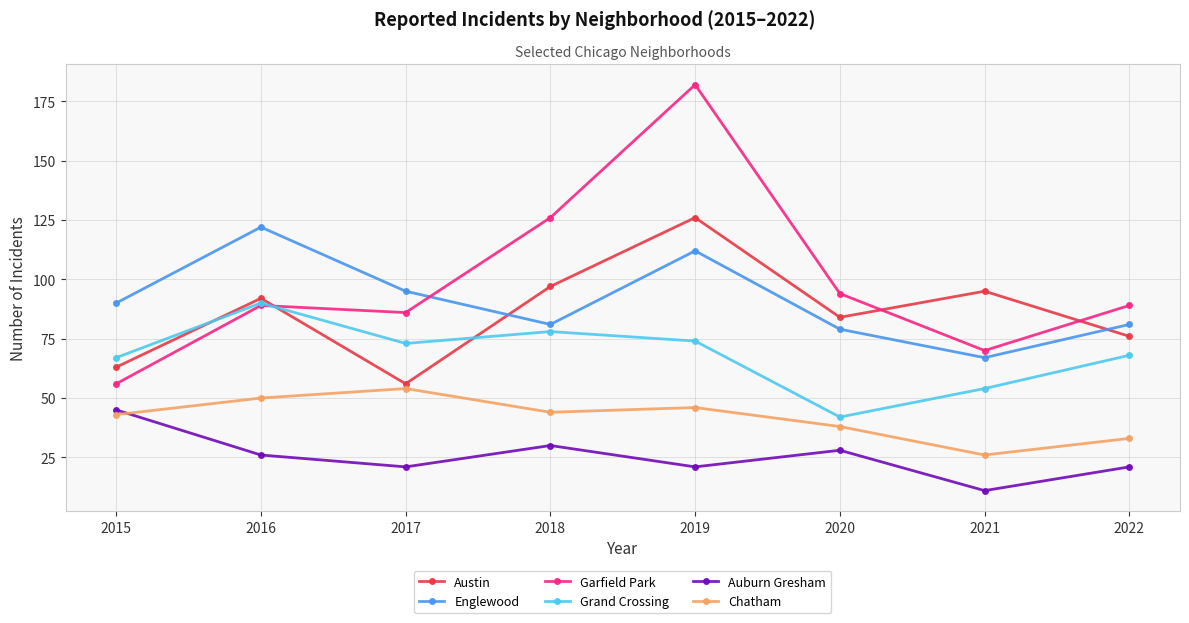

Between 2020 and 2022, which series saw the biggest shift?

Grand Crossing